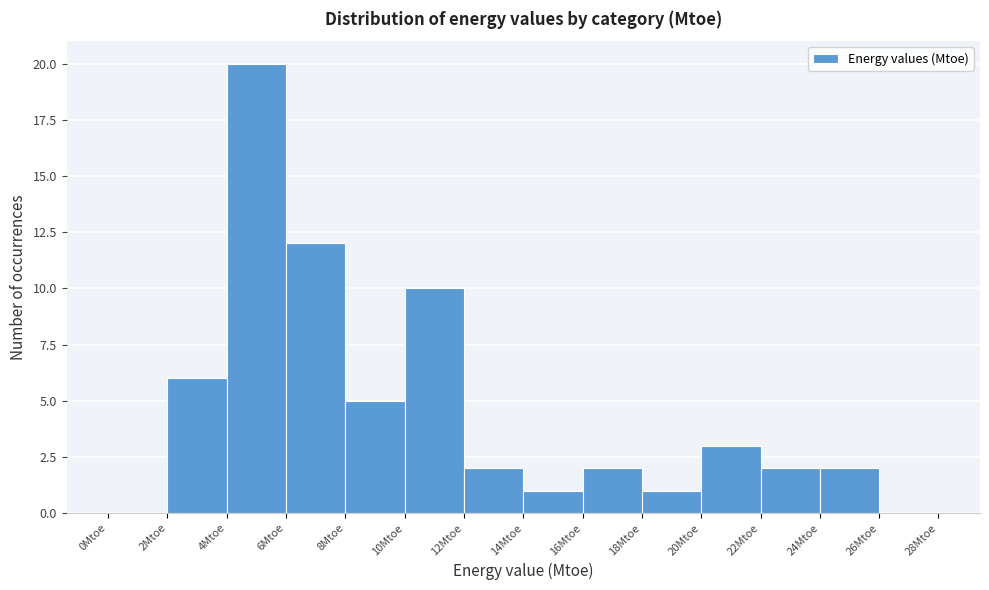

Reading left to right, list every bar in this chart as the range it spans on the x-axis followed by its height. The values are not printed on the chart, so give them approximately, as read against the axis.

0 to 2: 0
2 to 4: 6
4 to 6: 20
6 to 8: 12
8 to 10: 5
10 to 12: 10
12 to 14: 2
14 to 16: 1
16 to 18: 2
18 to 20: 1
20 to 22: 3
22 to 24: 2
24 to 26: 2
26 to 28: 0